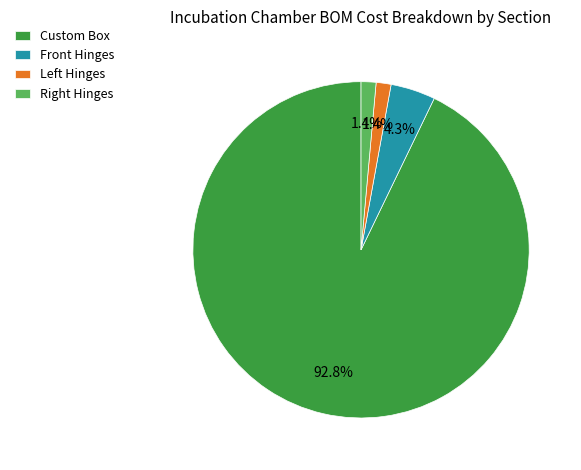

Which category accounts for the majority?

Custom Box